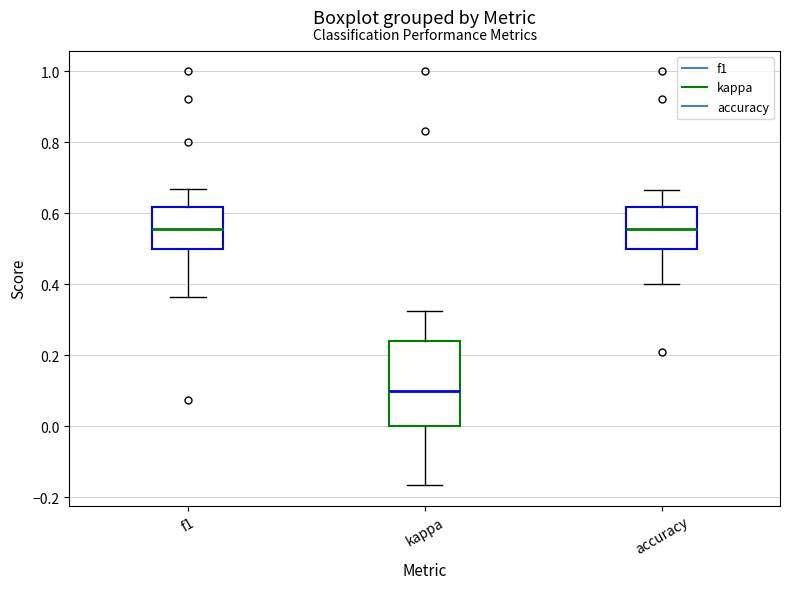

Which box has the lowest median line?

kappa